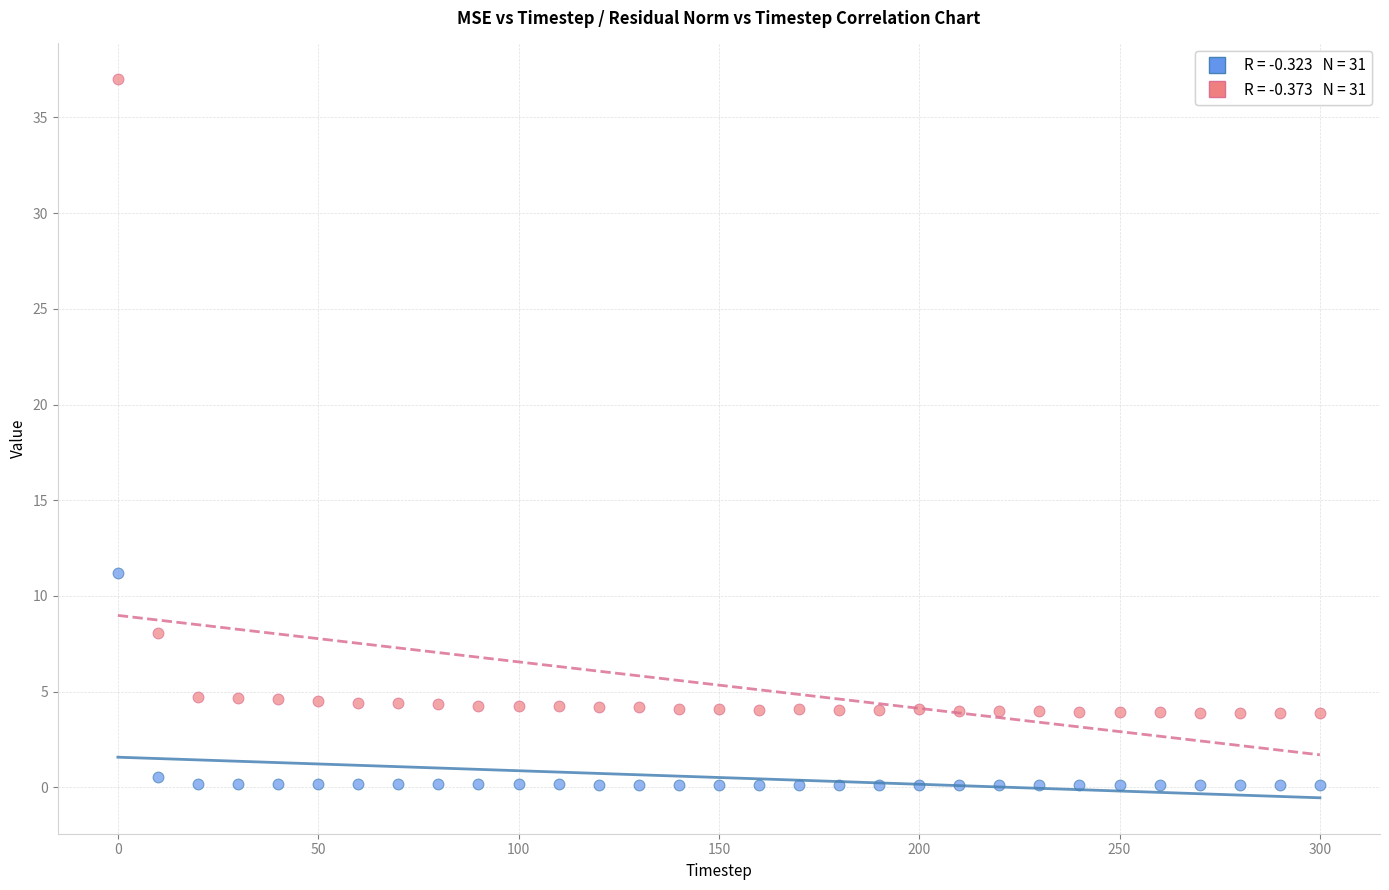

Across all data points, what is the range of Y values (max minus min)?

36.9